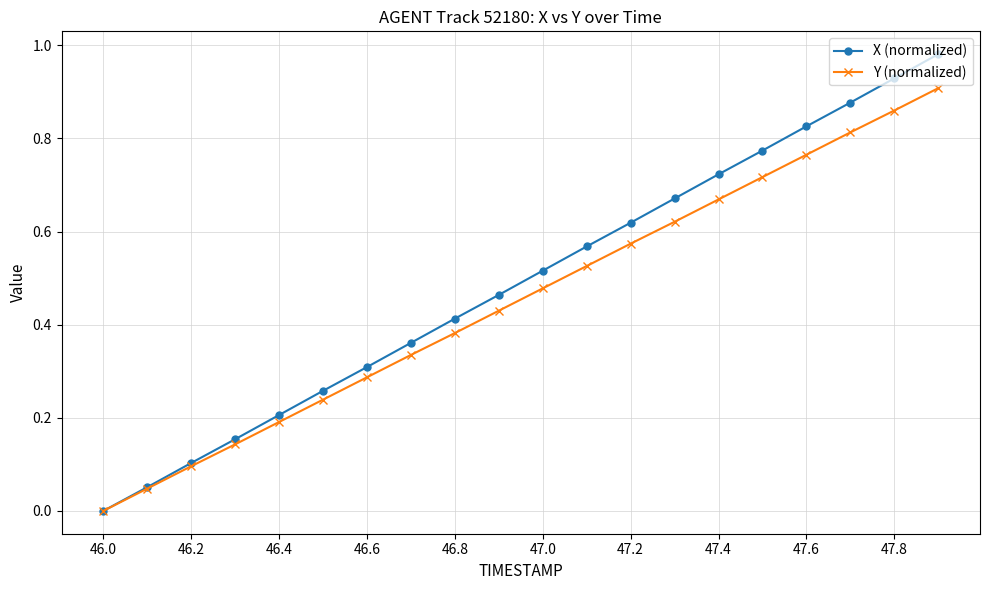

Which series has the largest range (max minus min)?

X (normalized)